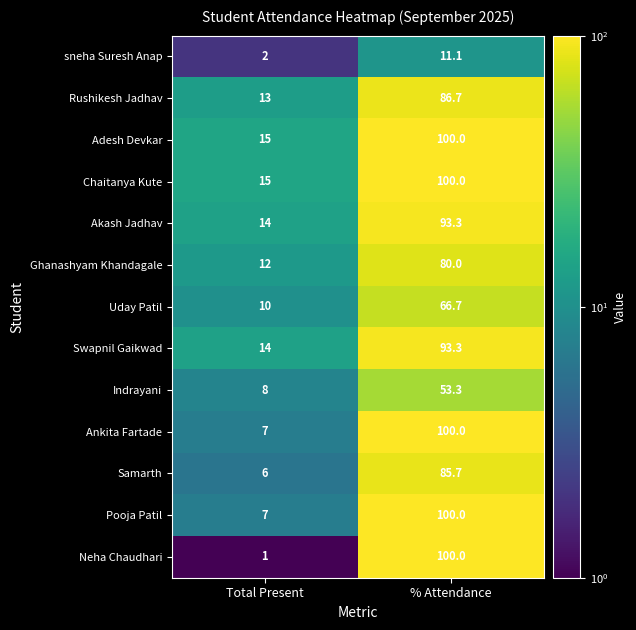

At how many categories does at least one series exceed 50?

1